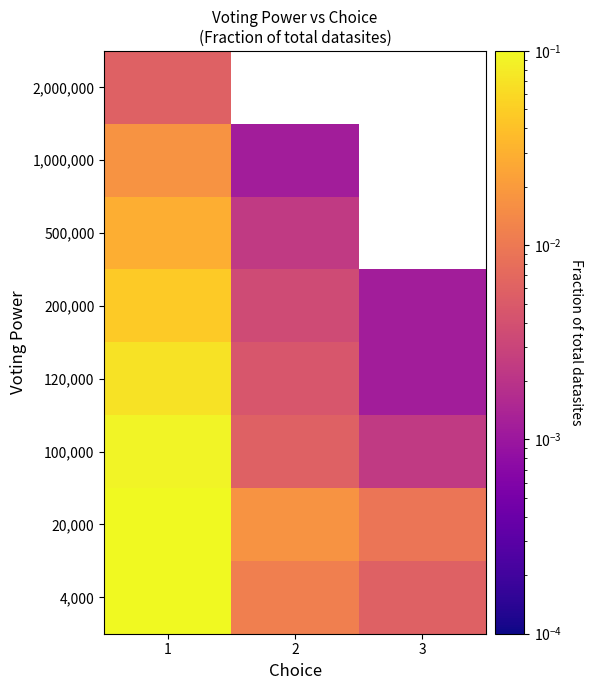

True or false: 100,000 has a value of 0.0 at 3.

False